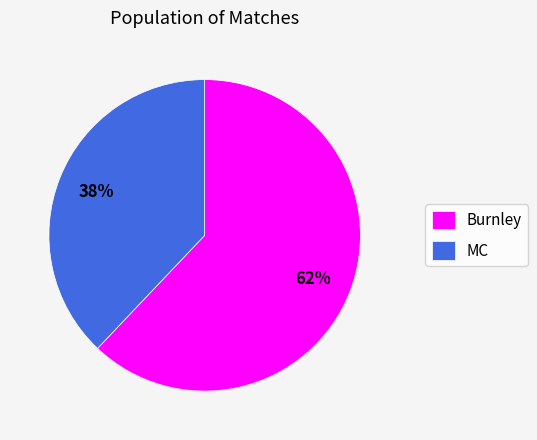

To the nearest percent, what portion does MC represent?

38%